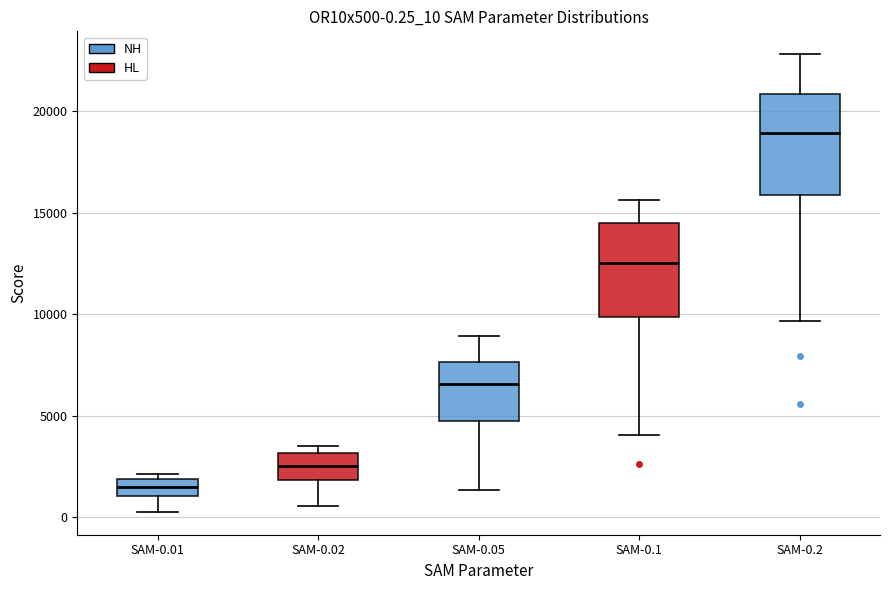

Which box's median line is the lowest?

SAM-0.01